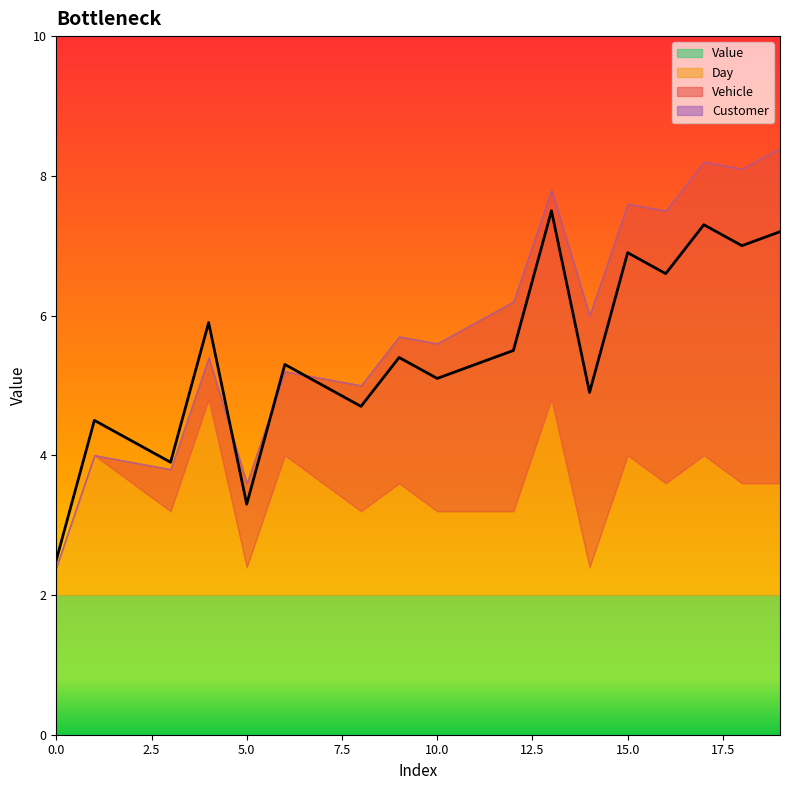

List the series in order of their peak value, highest first.

Vehicle, Day, Value, Customer